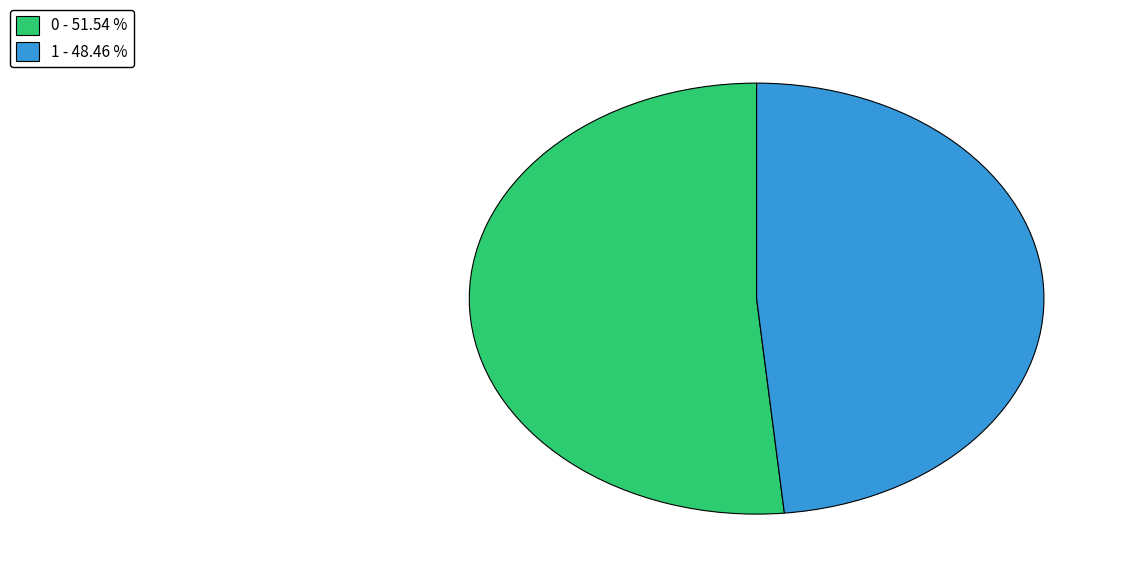

Is there any slice that represents more than half of the pie?

Yes